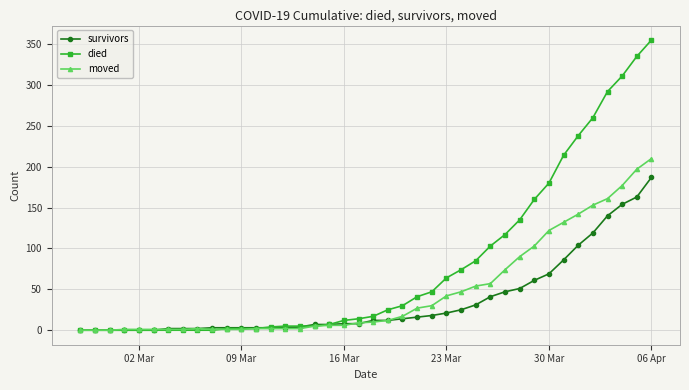

How many data points in survivors are less than 12?

20